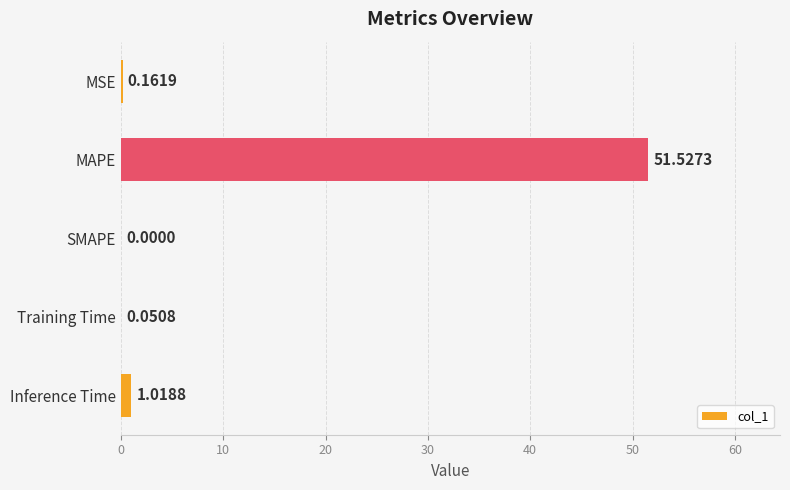

Which label corresponds to the largest value in the chart?

MAPE